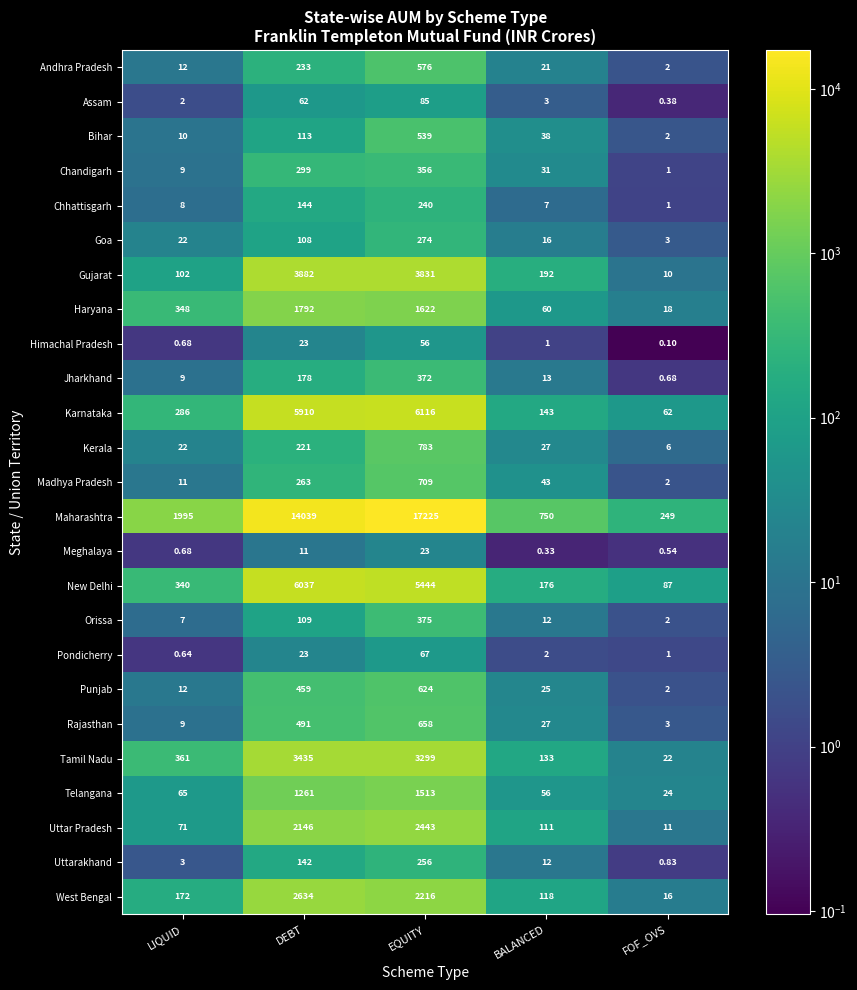

At which label is Assam closest to 42?

DEBT